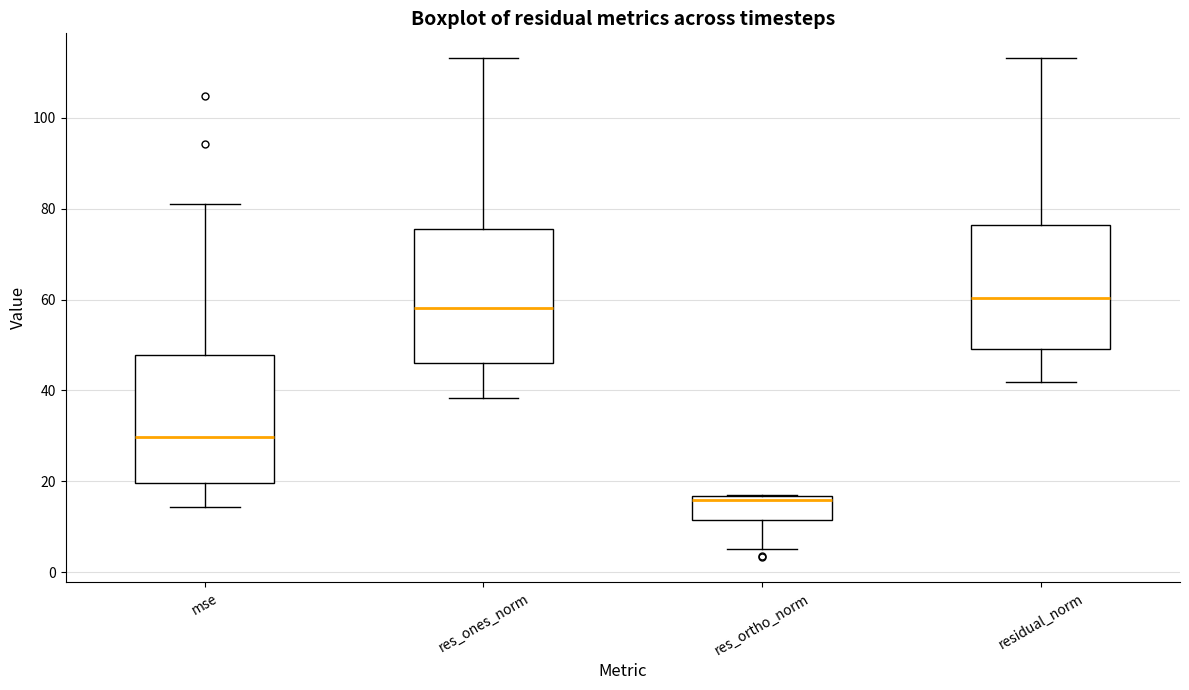

Reading left to right, transcribe this box plot: for each box, give where its median line is, the range the box spans, and where its two whiskers end, as read against the y-axis. The values are not printed on the chart, so give them approximately, as read against the axis.

mse: median 30, box 20 to 48, whiskers 14 to 80
res_ones_norm: median 58, box 46 to 76, whiskers 38 to 114
res_ortho_norm: median 16 (just below the box's upper edge), box 12 to 16, whiskers 6 to 16
residual_norm: median 60, box 48 to 76, whiskers 42 to 114